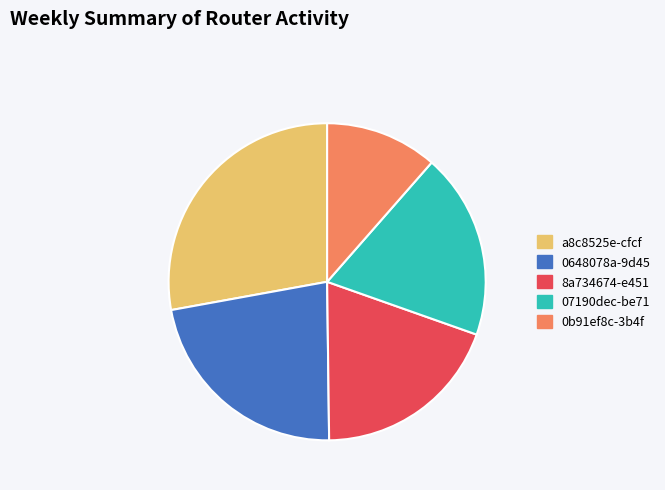

Is there any slice that represents more than half of the pie?

No